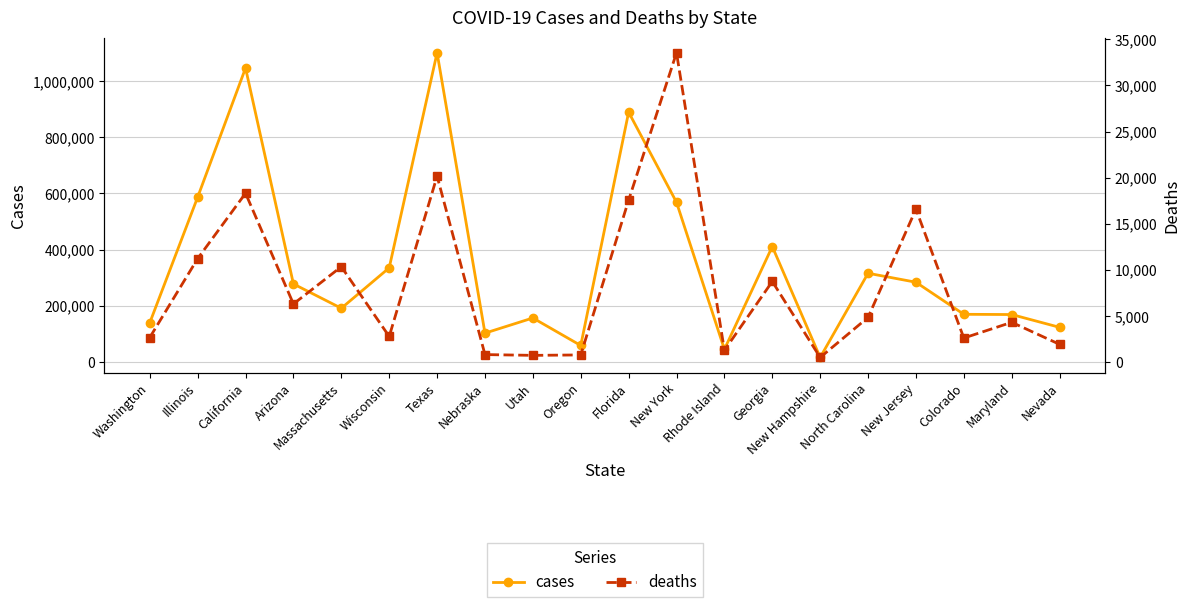

What is the approximate value of cases at Maryland, to the nearest 10?

168040